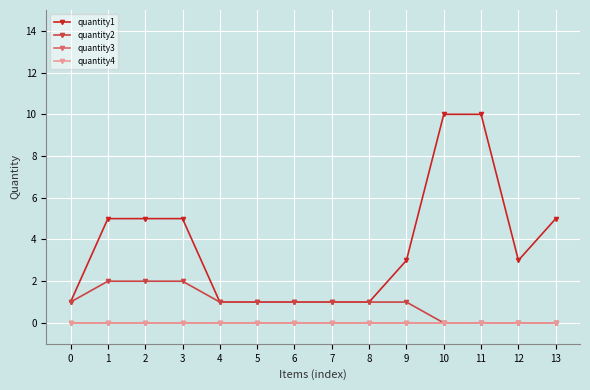

True or false: quantity4 has more than 1 points higher than both neighbors.

False